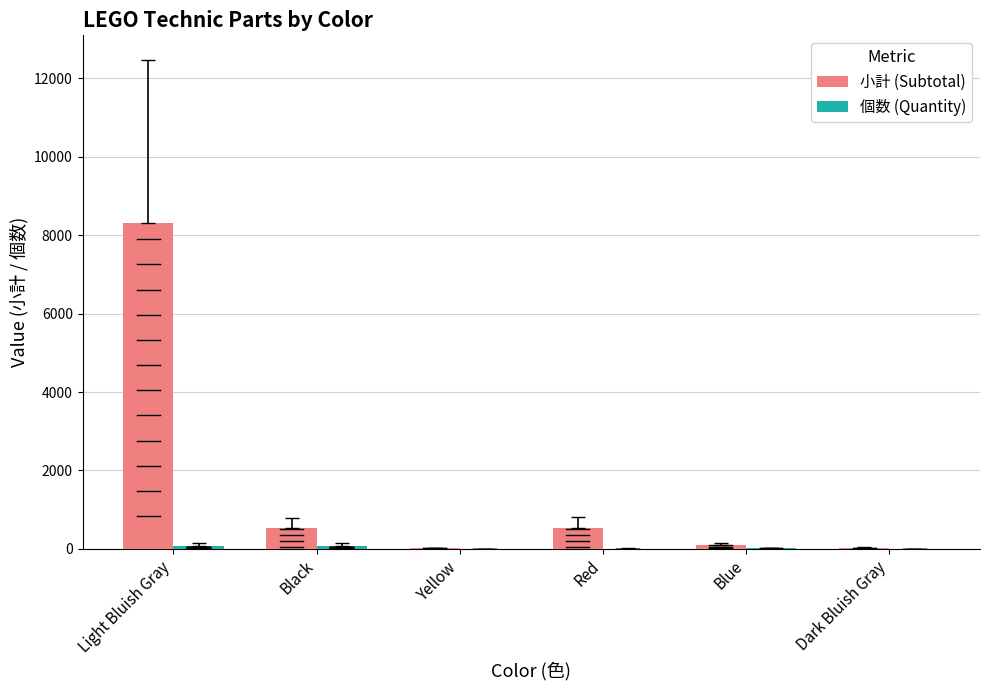

At which category does the chart reach its peak across all series?

Light Bluish Gray